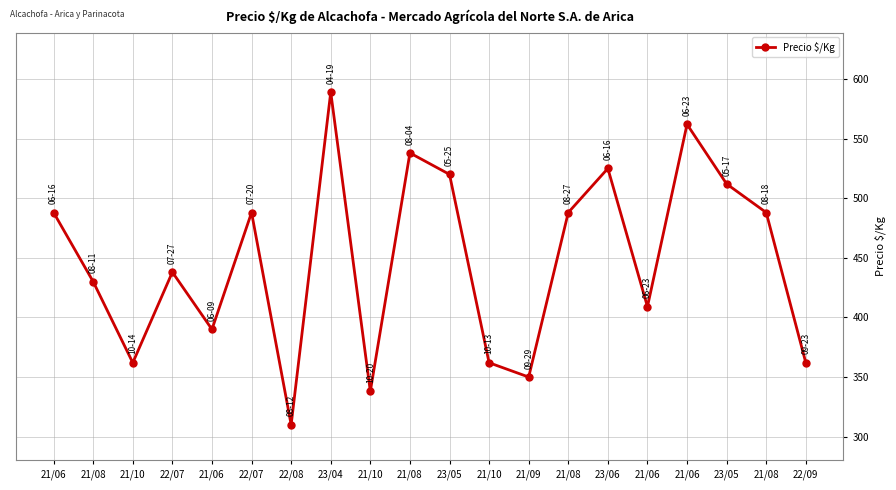

How many categories are shown in the chart?

20